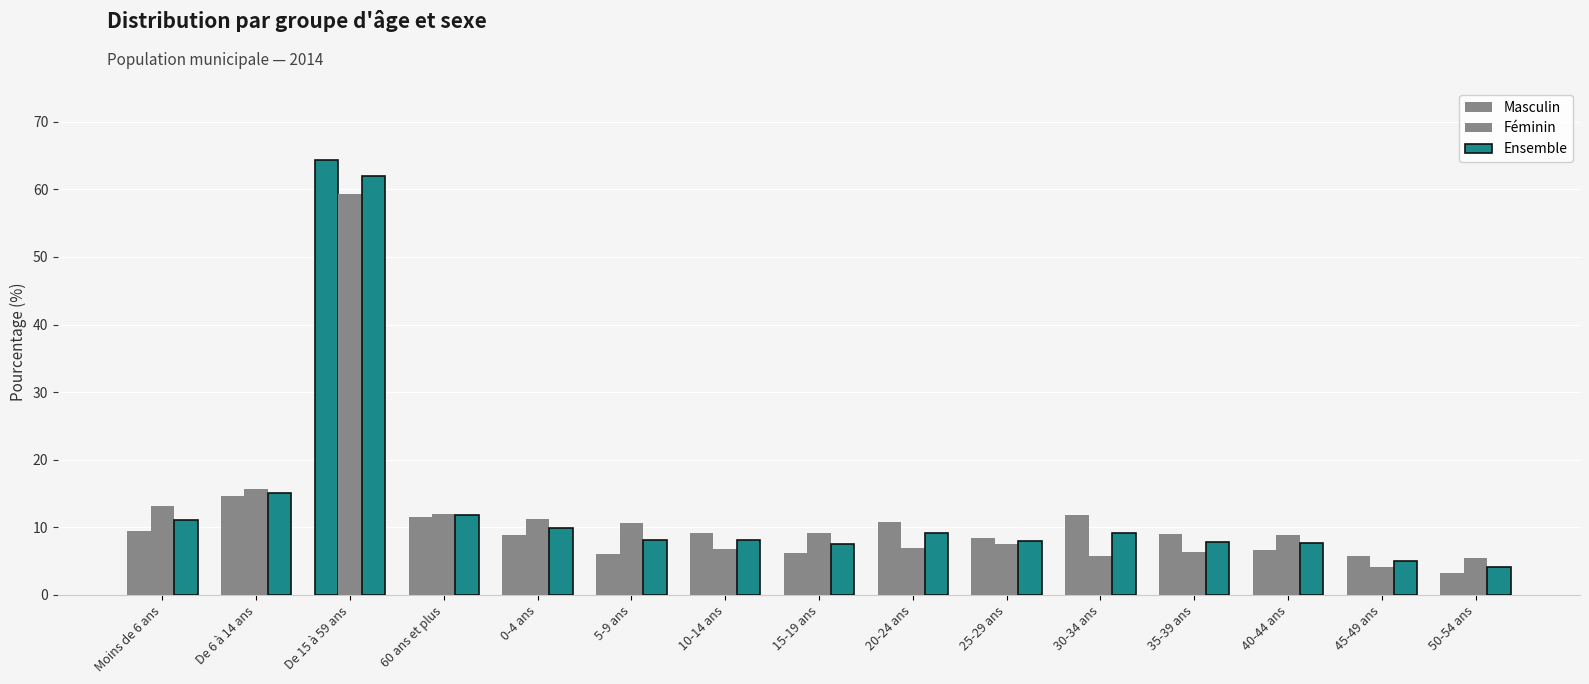

What is the difference between the maximum and second lowest values in the Ensemble series?

56.9